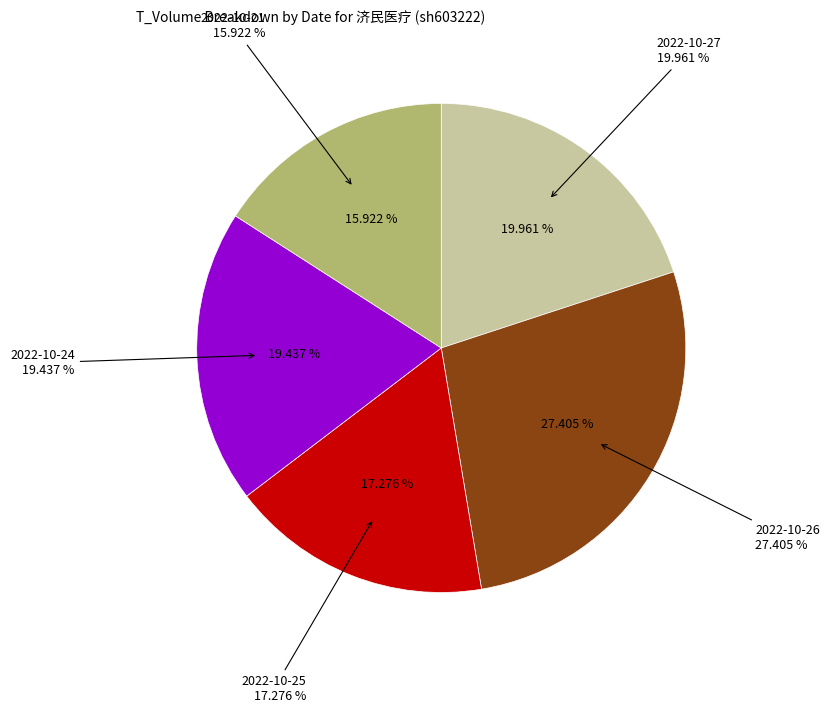

What percentage is the 48609 slice, to the nearest percent?

19%